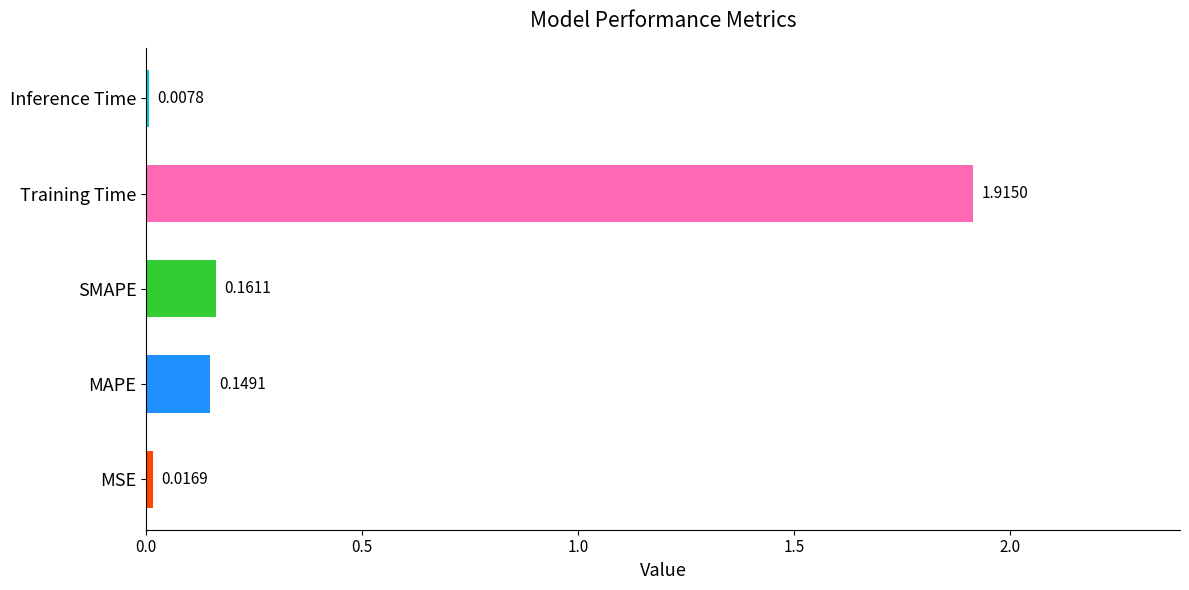

Are the bars horizontal?

Yes